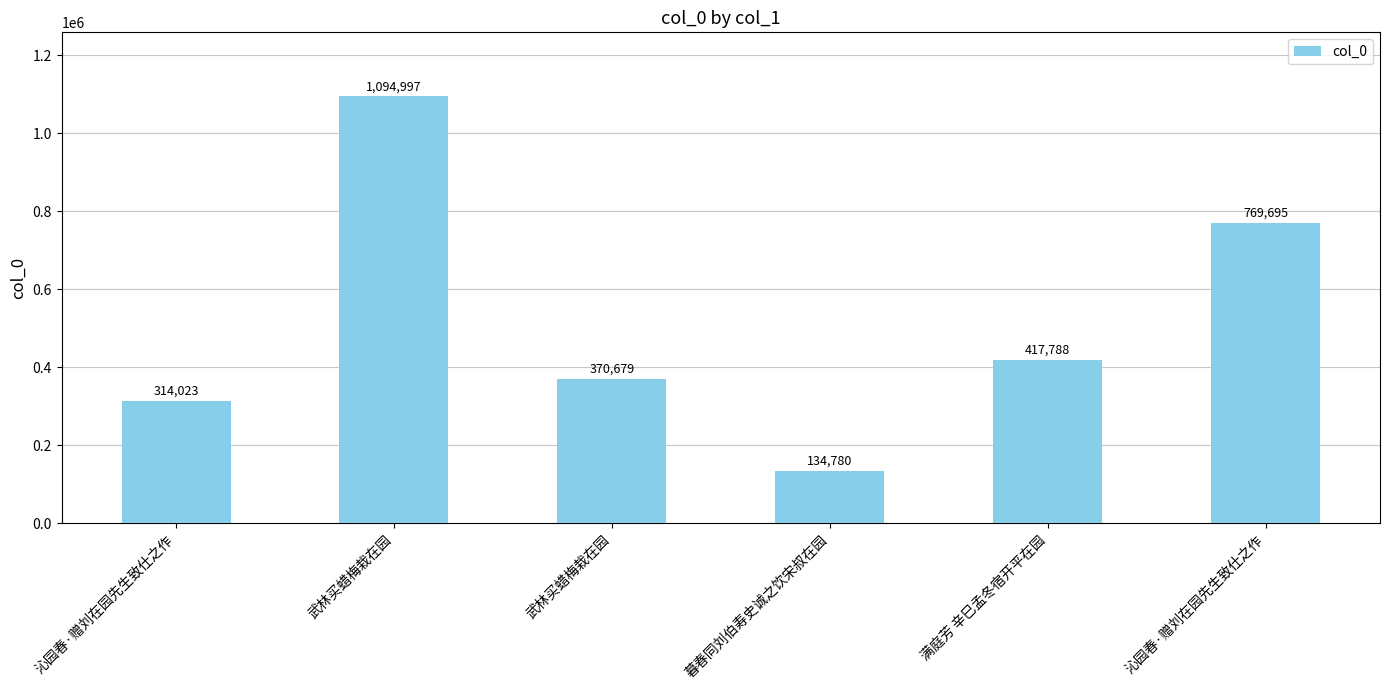

How many data points are less than 417788?

3